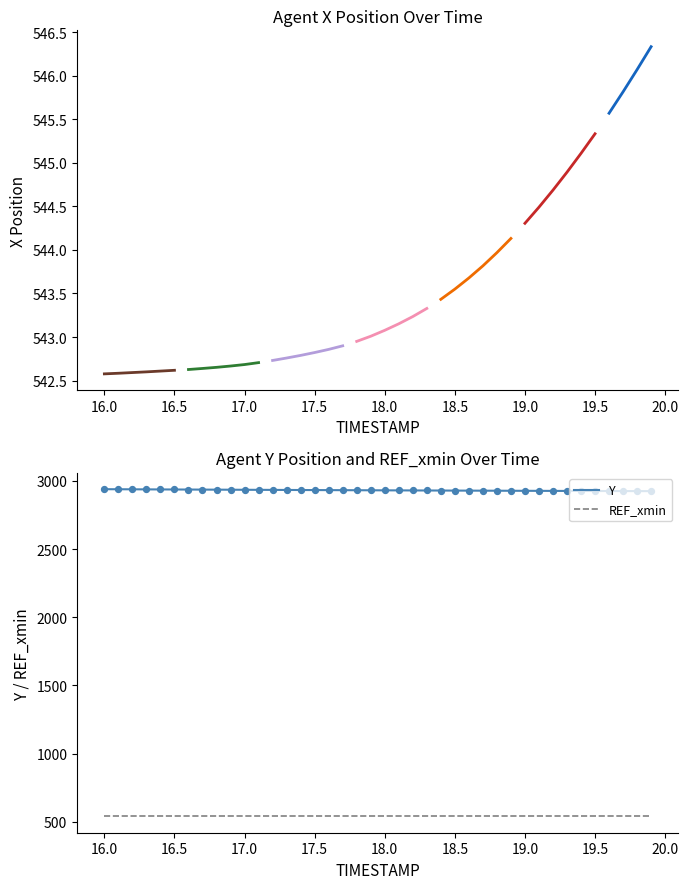

Is the value of Y at 20 greater than the value of REF_xmin at 20?

Yes